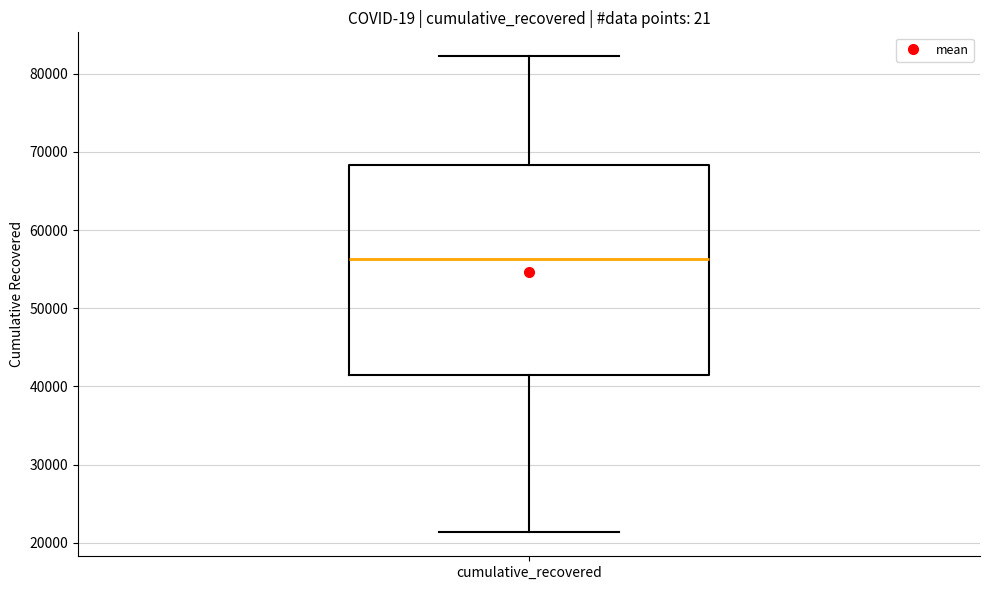

Where does the lower whisker of the box for cumulative_recovered end on the y-axis? The values are not printed on the chart, so give them approximately, as read against the axis.

21000